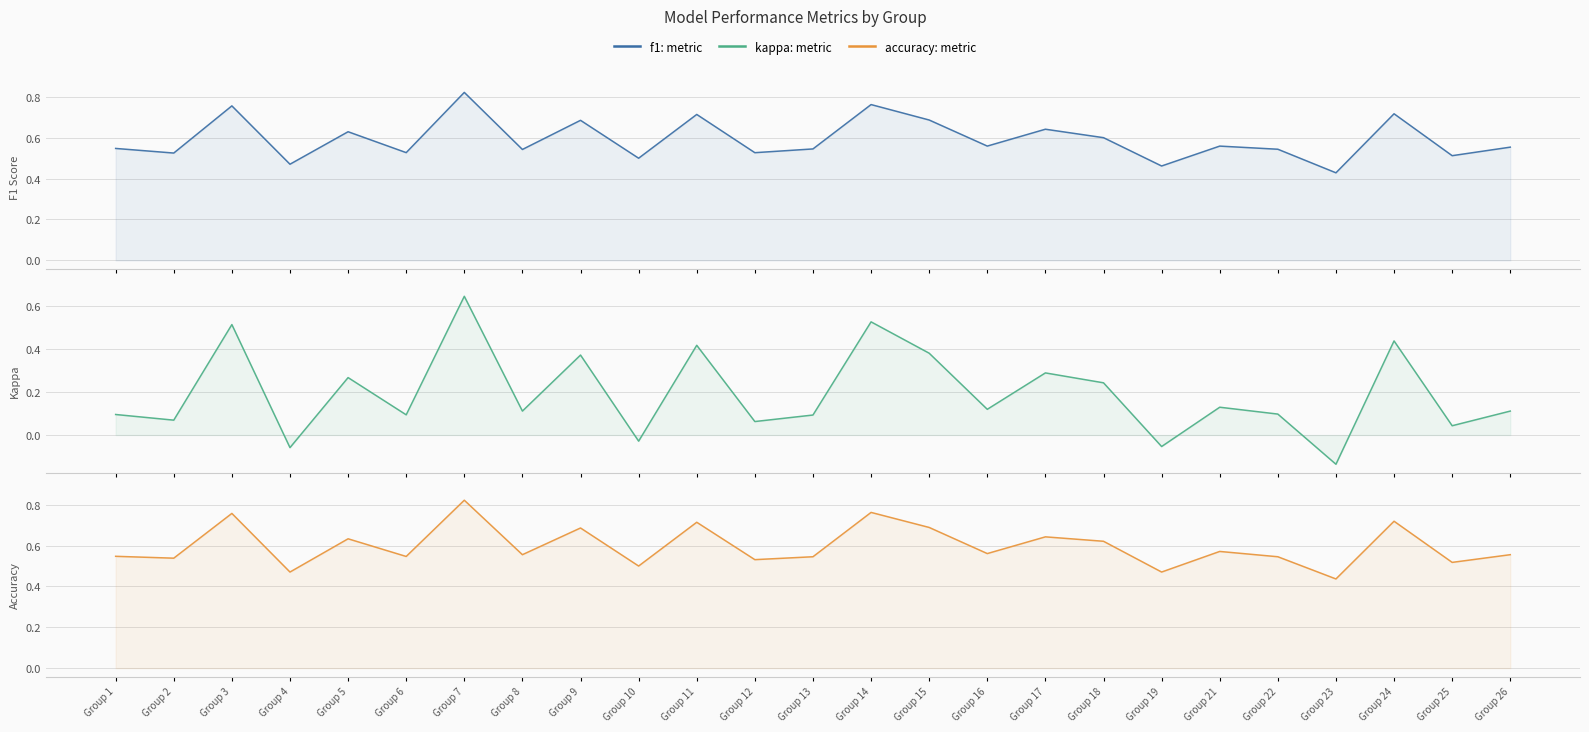

Which series has the largest range (max minus min)?

kappa